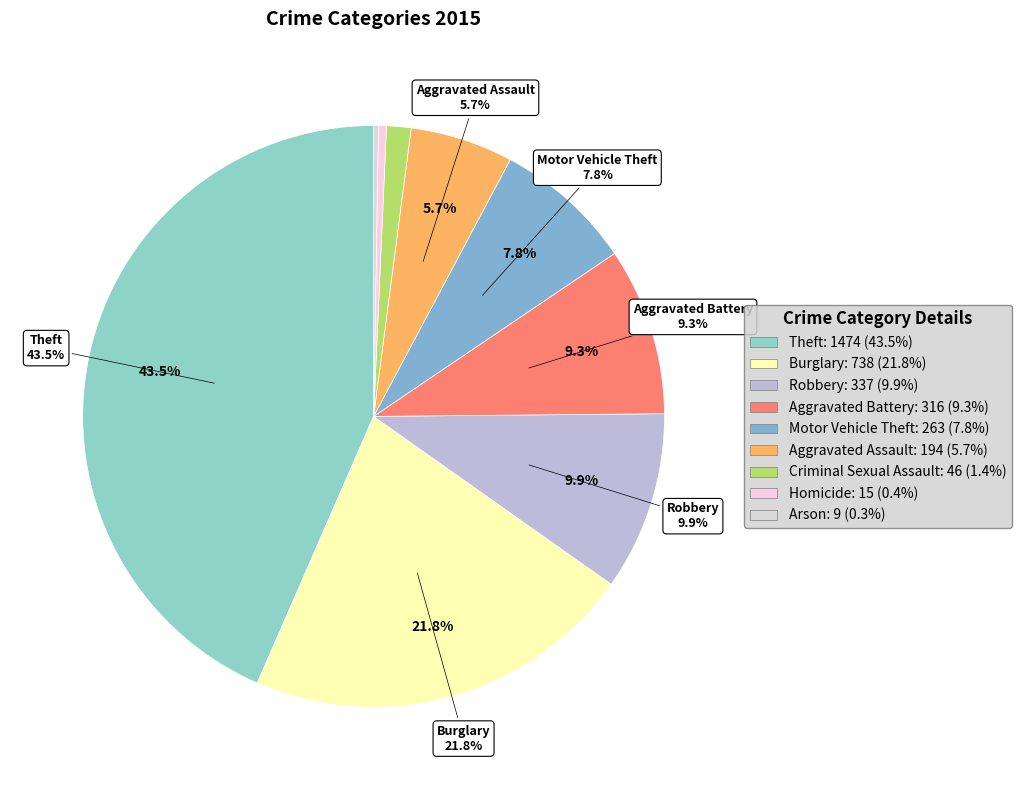

Between Motor Vehicle Theft and Aggravated Assault, which is larger?

Motor Vehicle Theft